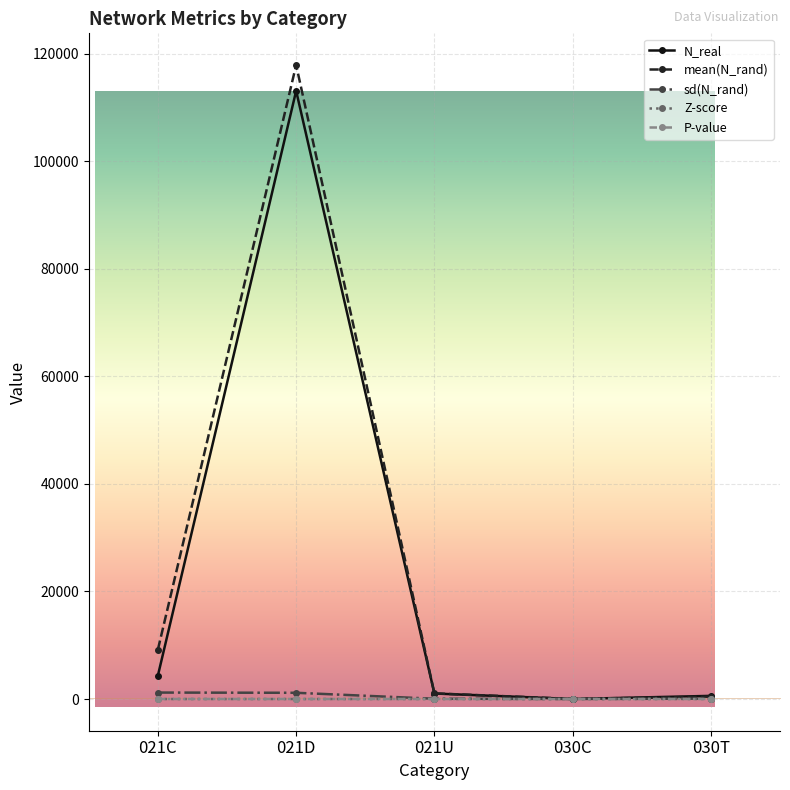

What is the difference between the second highest and second lowest values in the Z-score series?

3.6